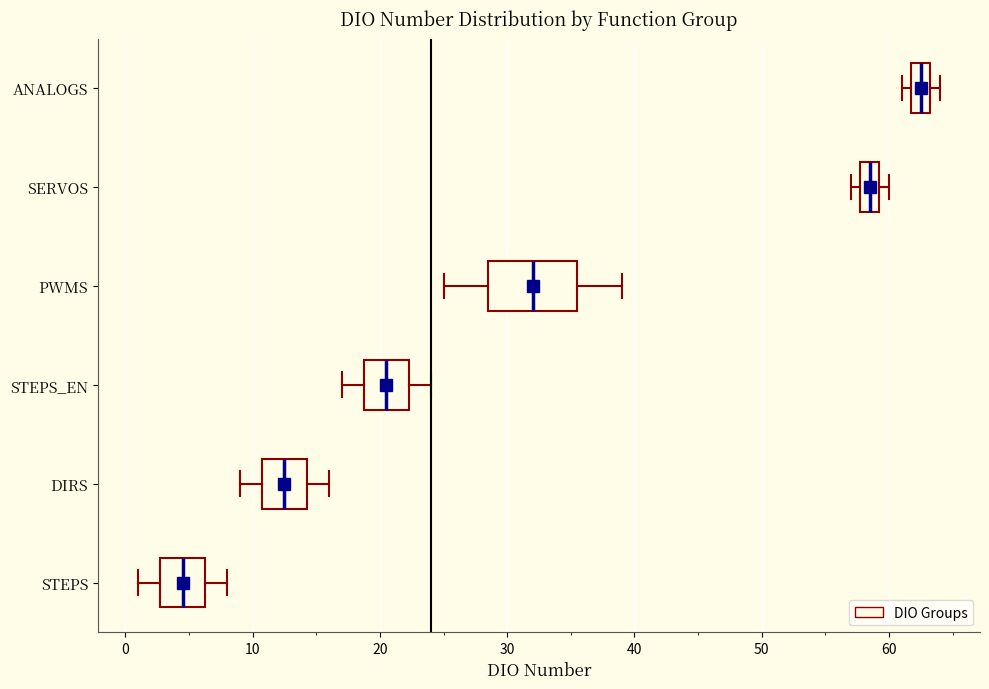

Reading bottom to top, read every box against the x-axis: the position of its median line, the range the box covers, and the ends of its whiskers. The values are not printed on the chart, so give them approximately, as read against the axis.

STEPS: median 5, box 3 to 6, whiskers 1 to 8
DIRS: median 13, box 11 to 14, whiskers 9 to 16
STEPS_EN: median 21, box 19 to 22, whiskers 17 to 24
PWMS: median 32, box 29 to 36, whiskers 25 to 39
SERVOS: median 59 (inside the box), box 58 to 59, whiskers 57 to 60
ANALOGS: median 63 (inside the box), box 62 to 63, whiskers 61 to 64